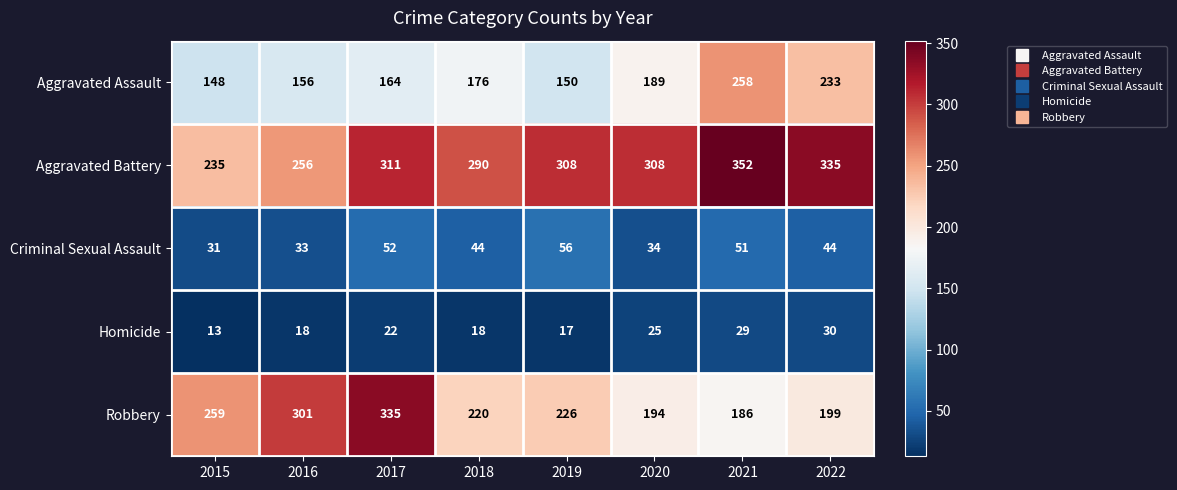

List the series in order of their peak value, highest first.

Aggravated Battery, Robbery, Aggravated Assault, Criminal Sexual Assault, Homicide